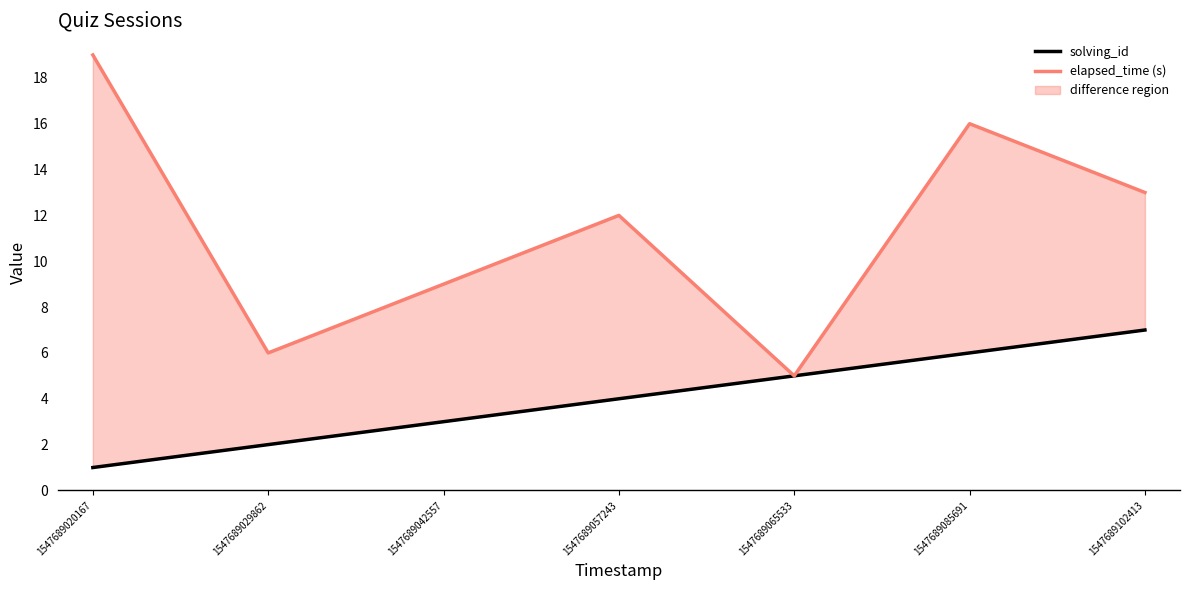

Does the chart display data point markers on the line(s)?

No